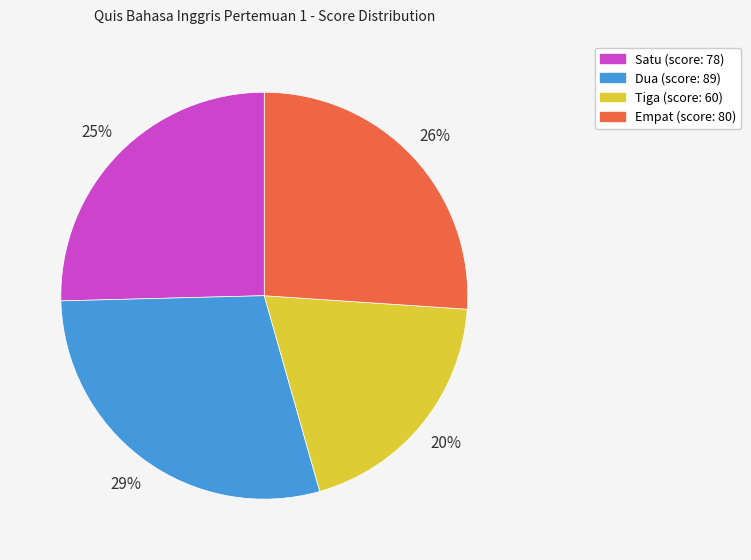

Do Satu and Tiga together represent more than half of the pie?

No